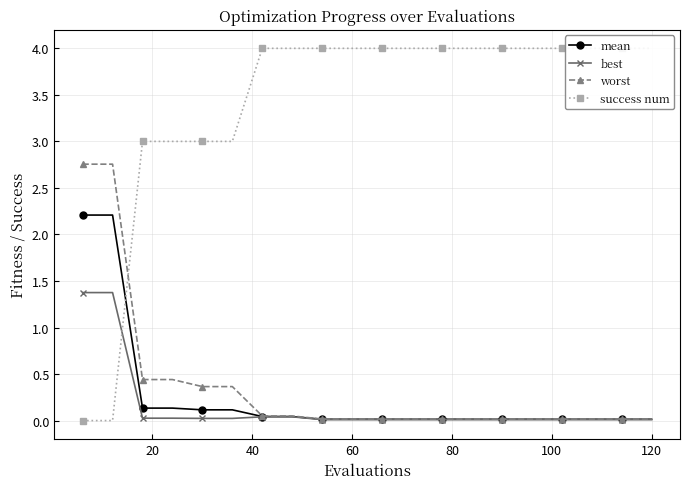

How many values in the success num series are below 4?

6